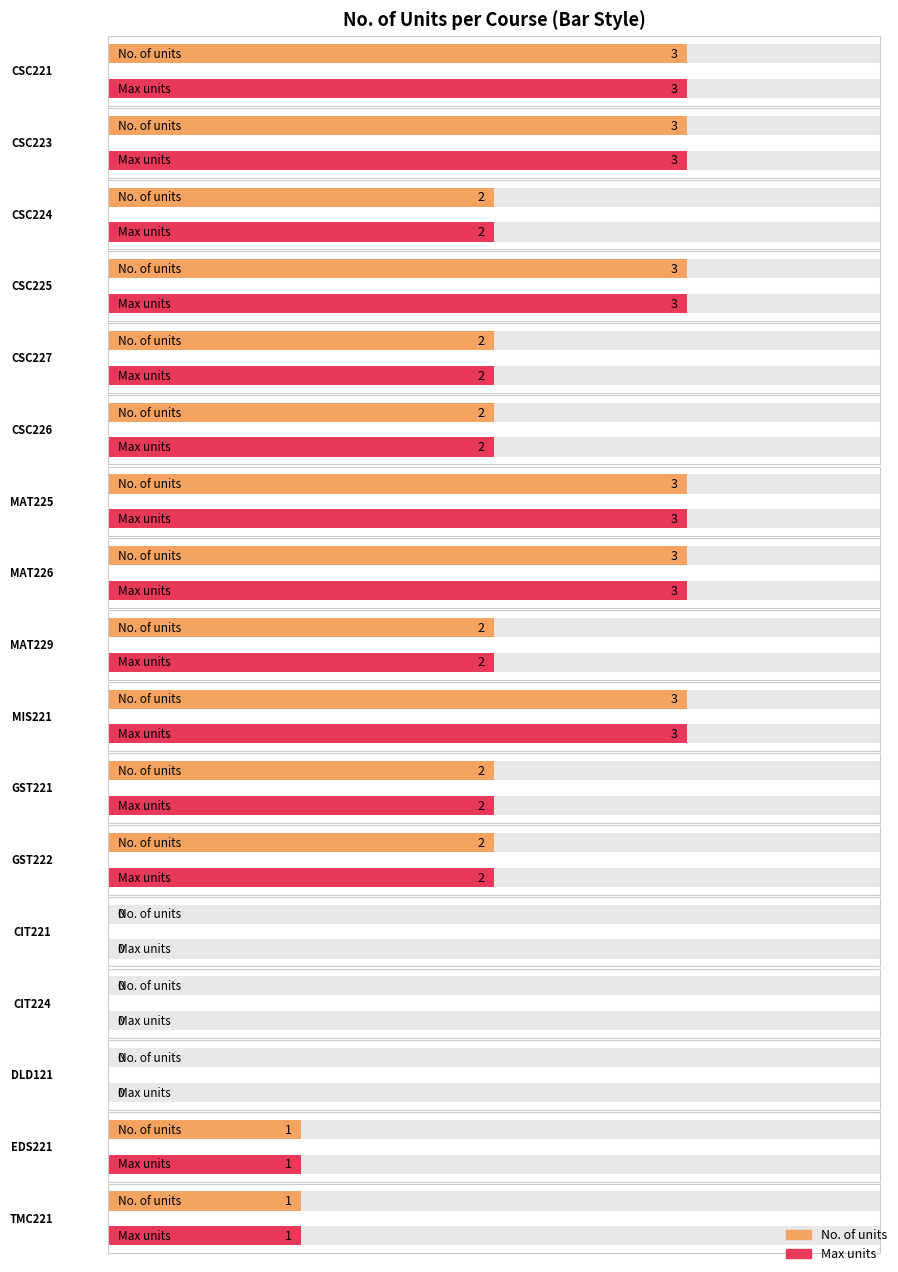

True or false: the data shows 3 at CSC223.

True